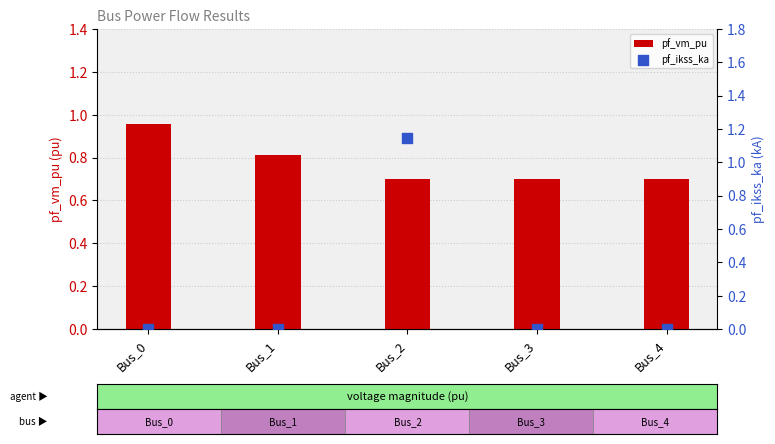

Which series has the largest total across all categories?

pf_vm_pu